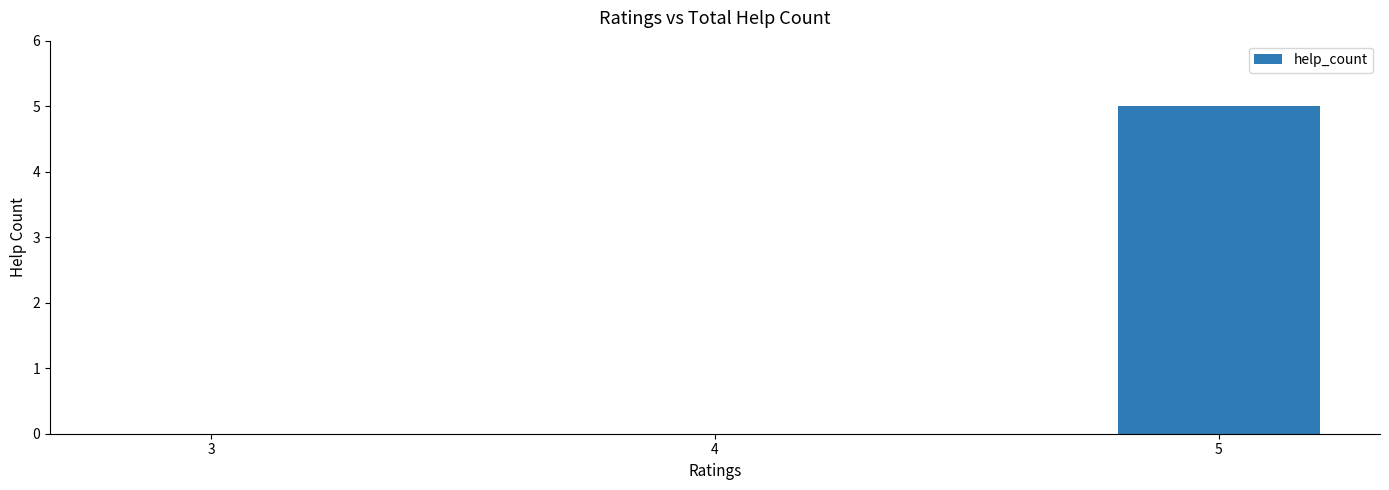

What is the greatest value displayed?

5